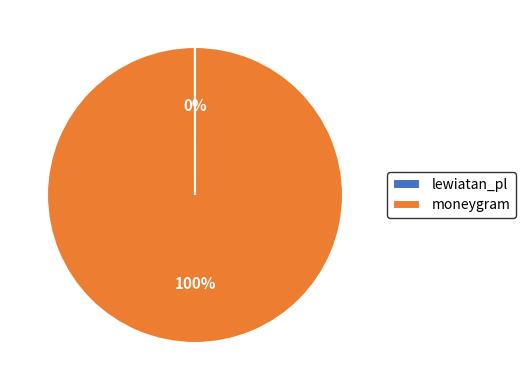

True or false: moneygram accounts for 100% of the total.

True